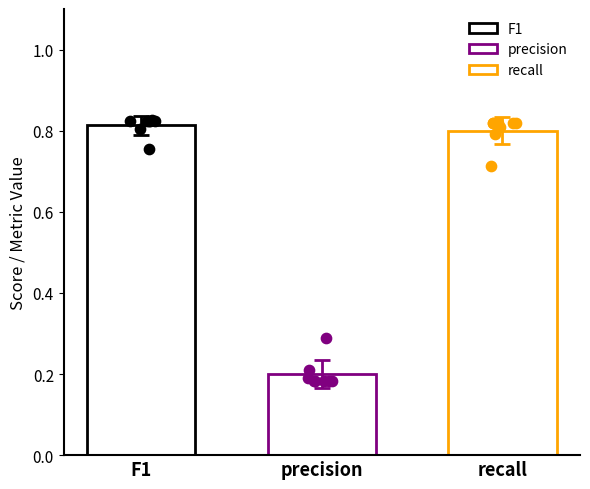

Which series has the largest total across all categories?

F1